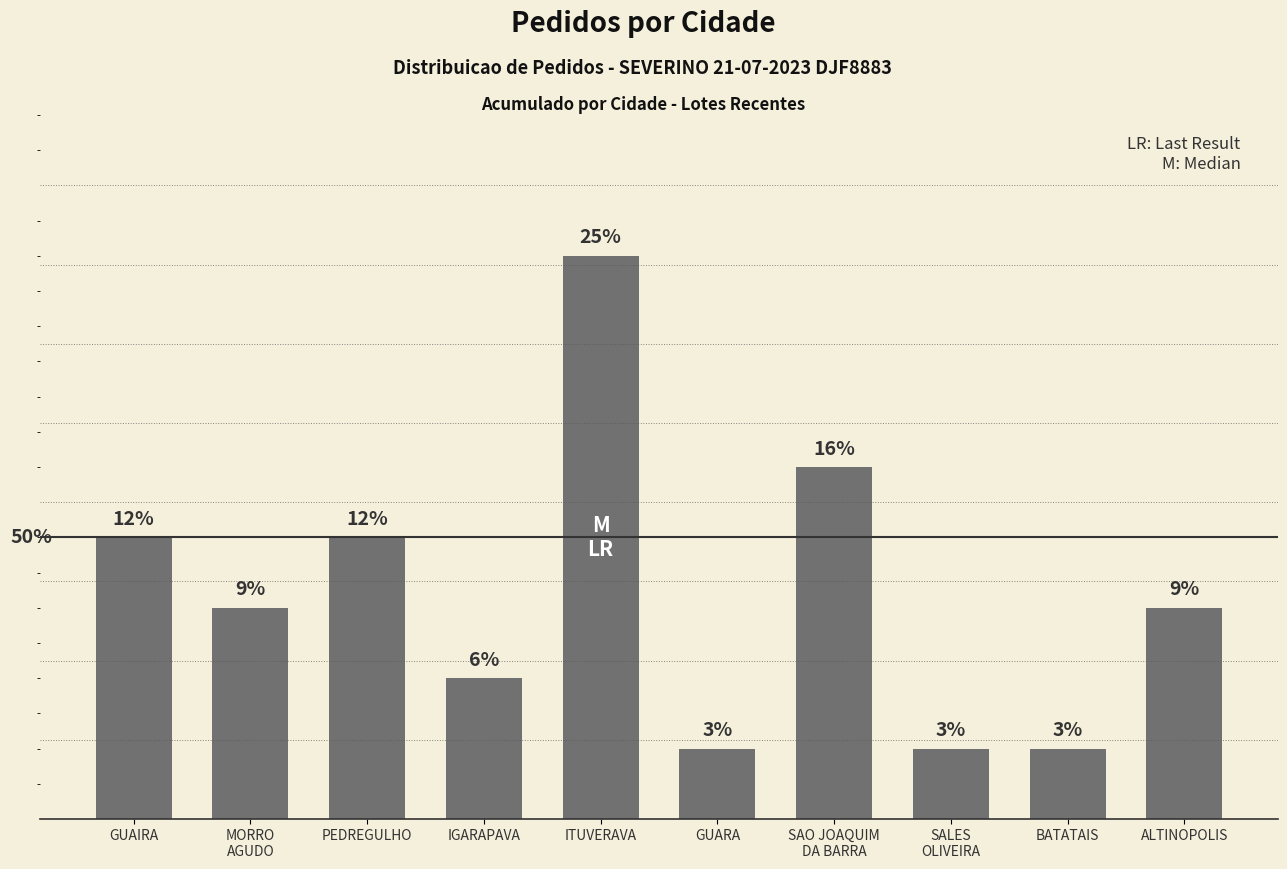

Are the bars horizontal?

No